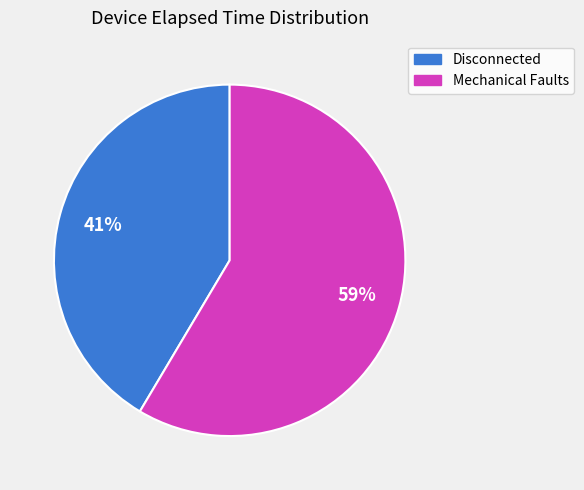

Is there any slice that represents more than half of the pie?

Yes